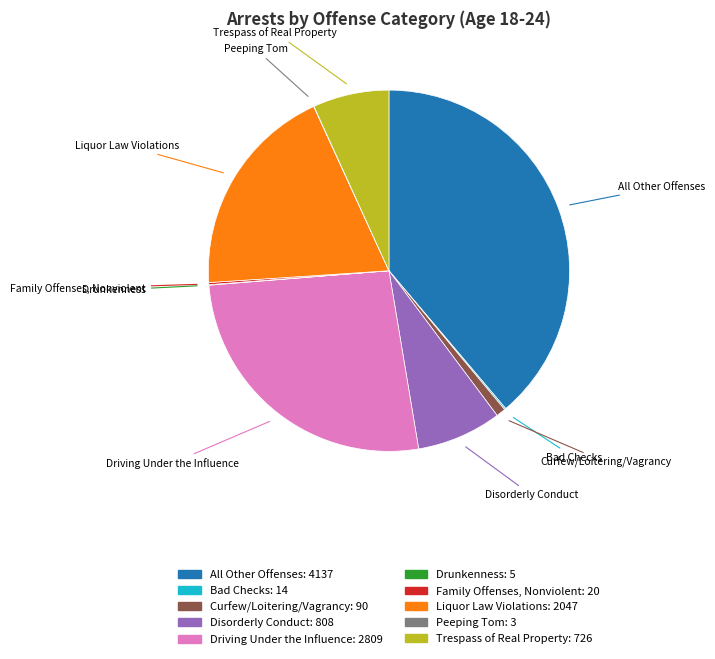

The All Other Offenses slice represents 39% of the pie. True or false?

True